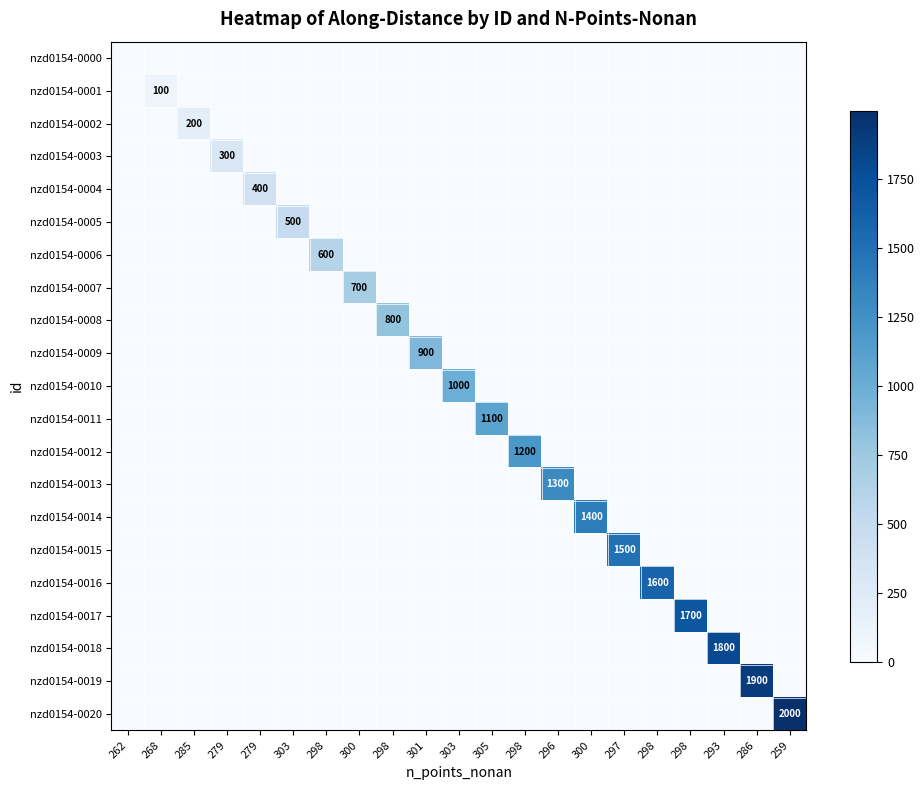

The value of nzd0154-0019 at 303 is 0.0. True or false?

True